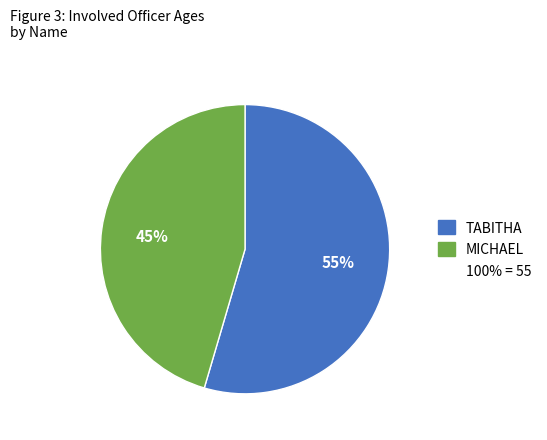

Count the number of slices in the pie.

2